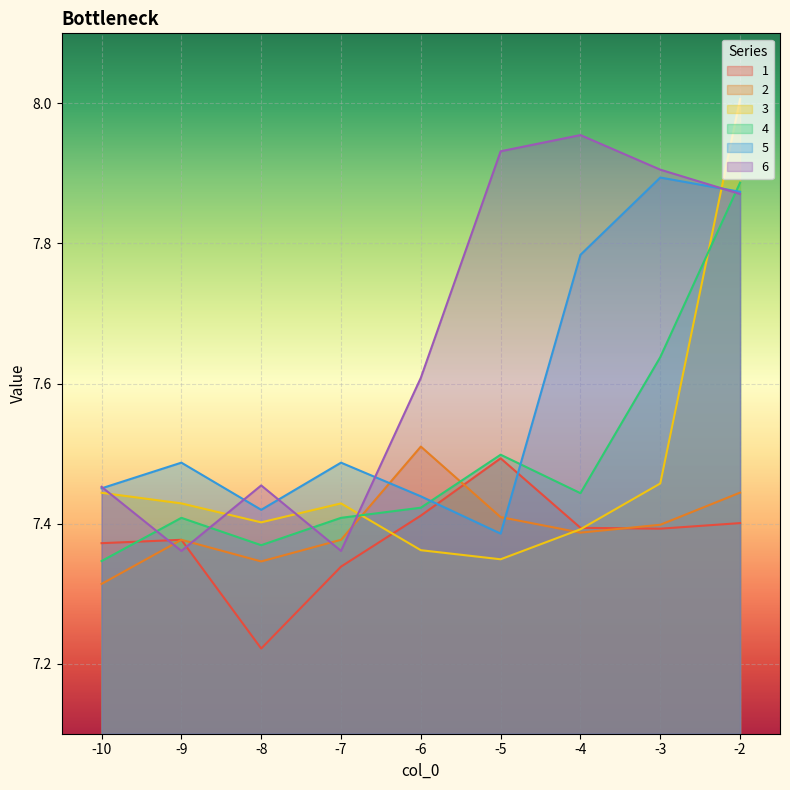

Which series changed the most between -9 and -4?

6